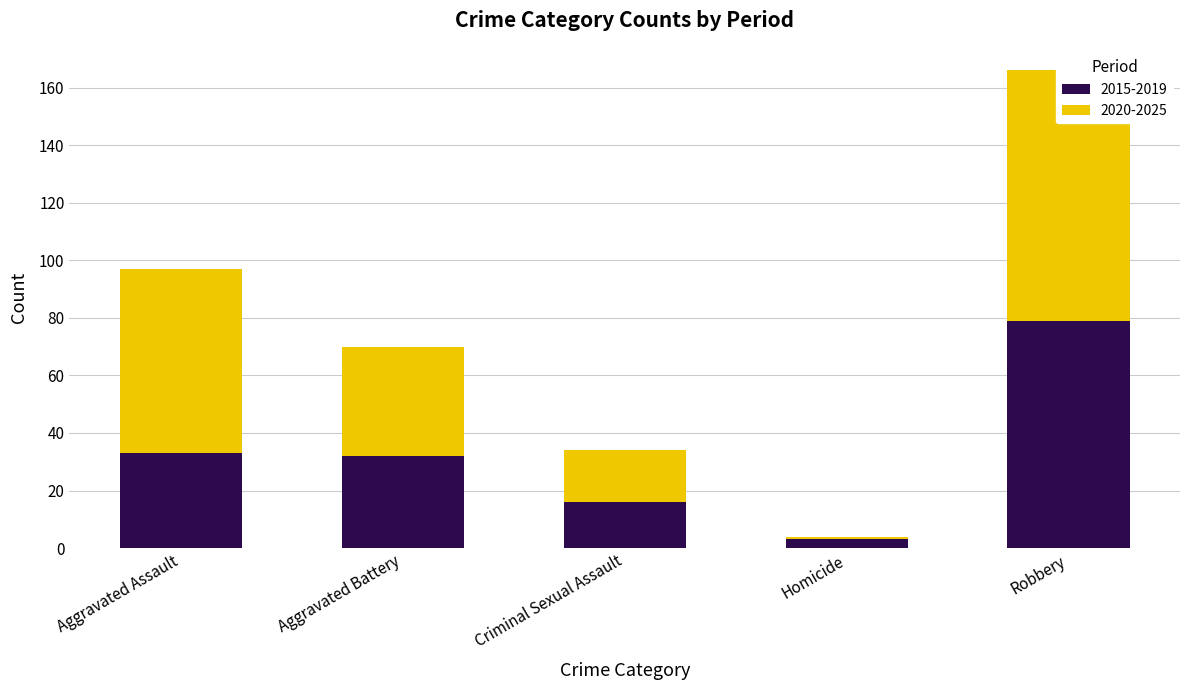

Which series has the largest total across all categories?

2020-2025 Avg